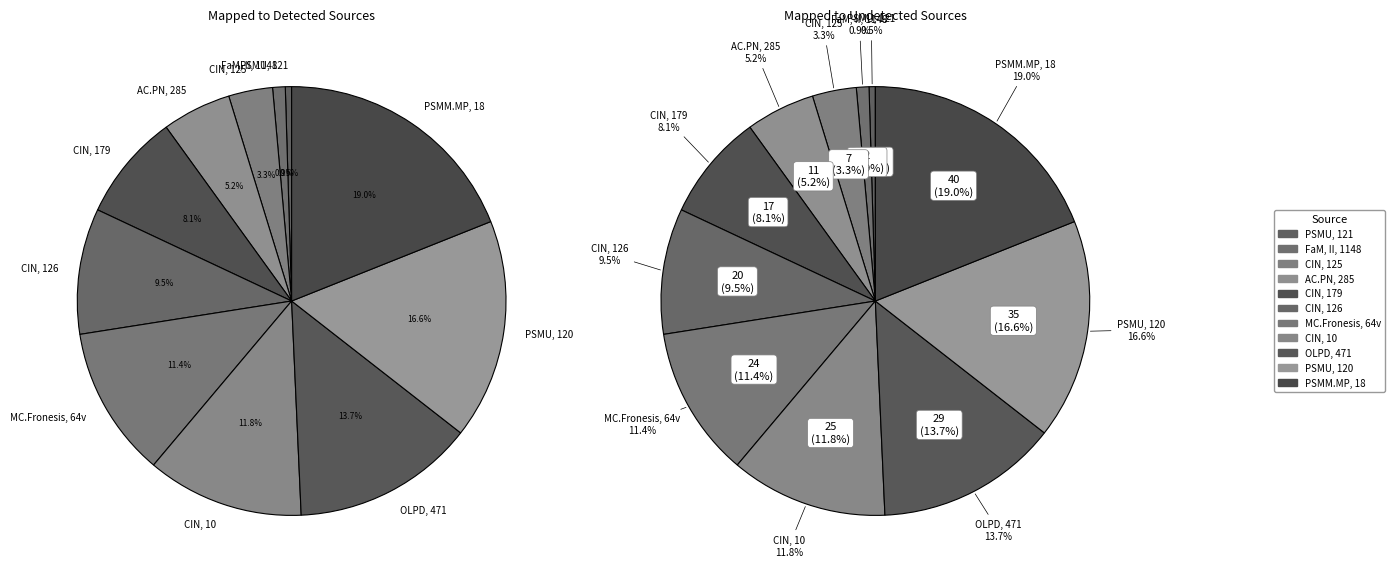

True or false: CIN, 126 accounts for 2% of the total.

False